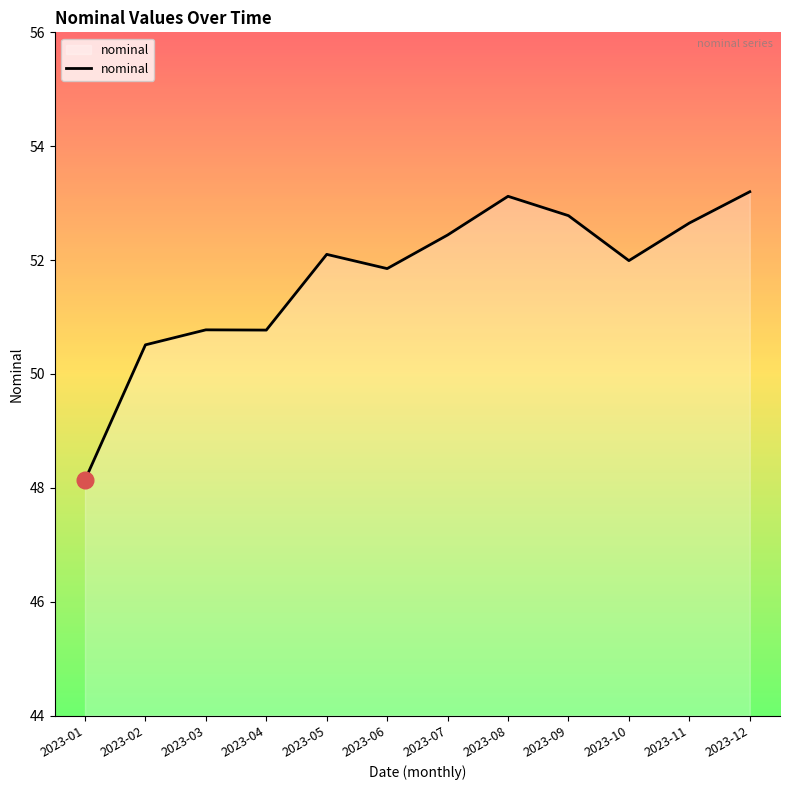

At which label does the data first exceed 52?

2023-05